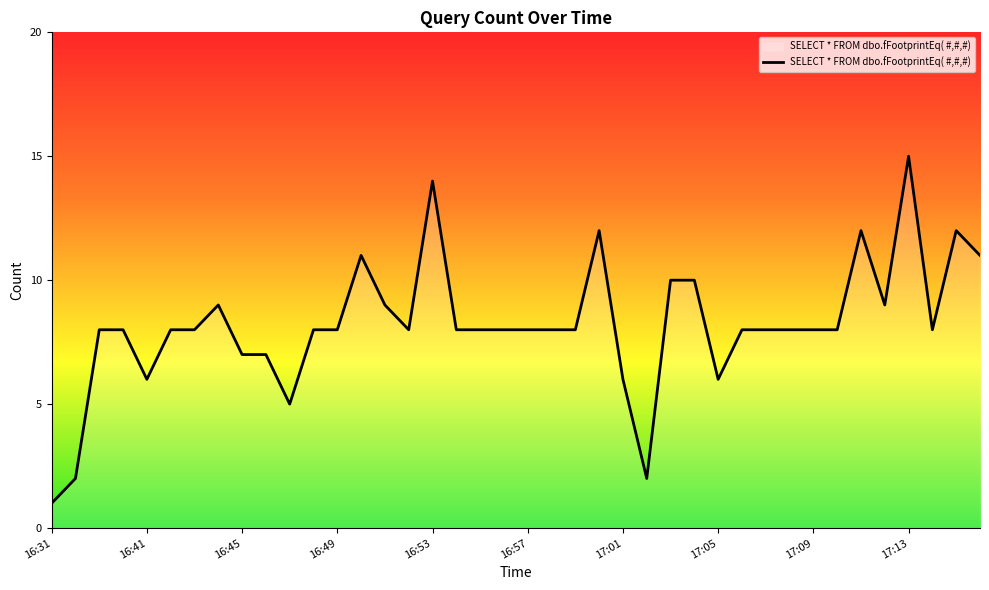

What is the maximum value shown in the chart?

15